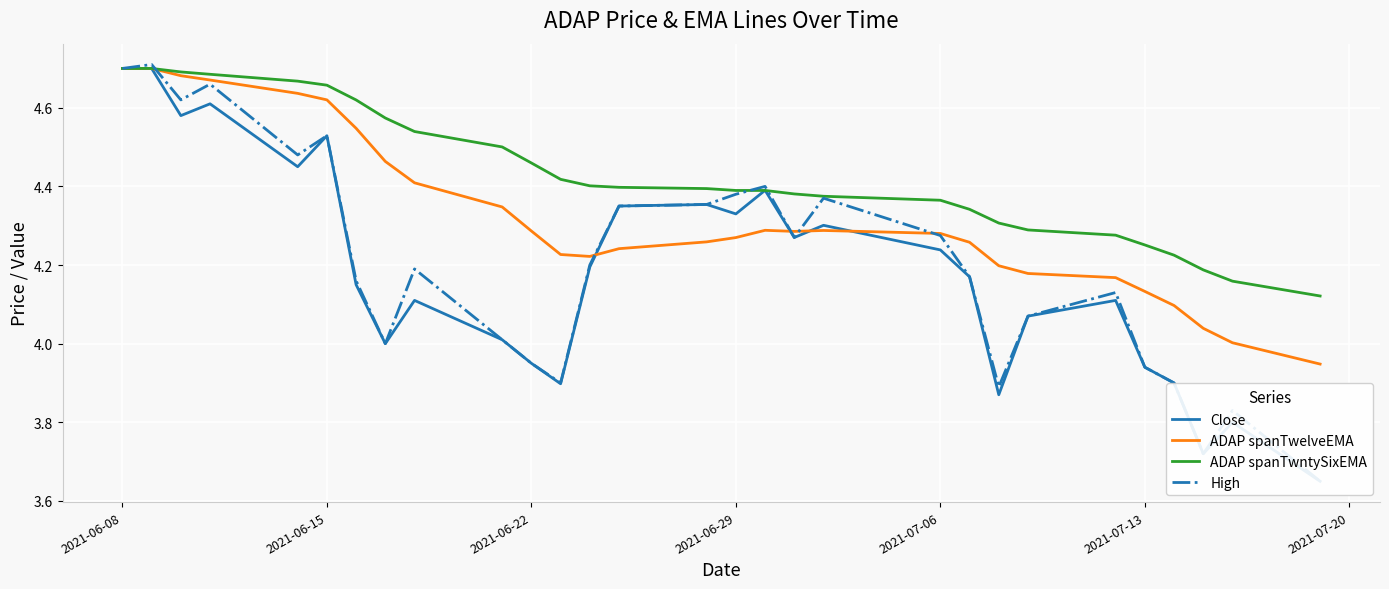

What are all the series names shown in the legend?

Close, ADAP spanTwelveEMA, ADAP spanTwntySixEMA, High